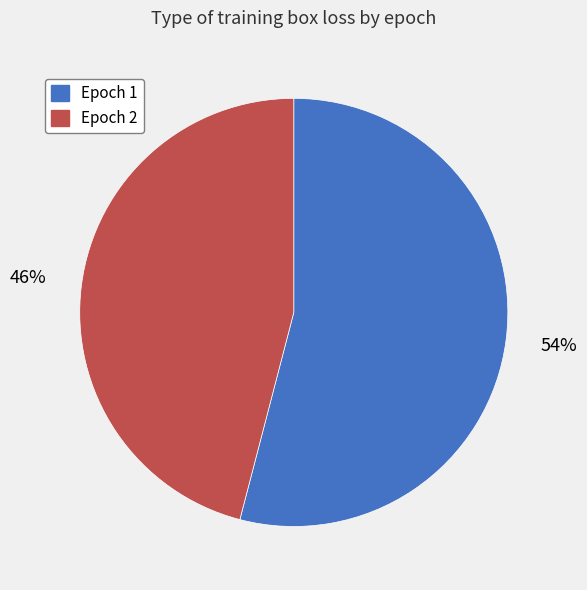

To the nearest percent, what is the combined percentage of Epoch 2 and Epoch 1?

100%